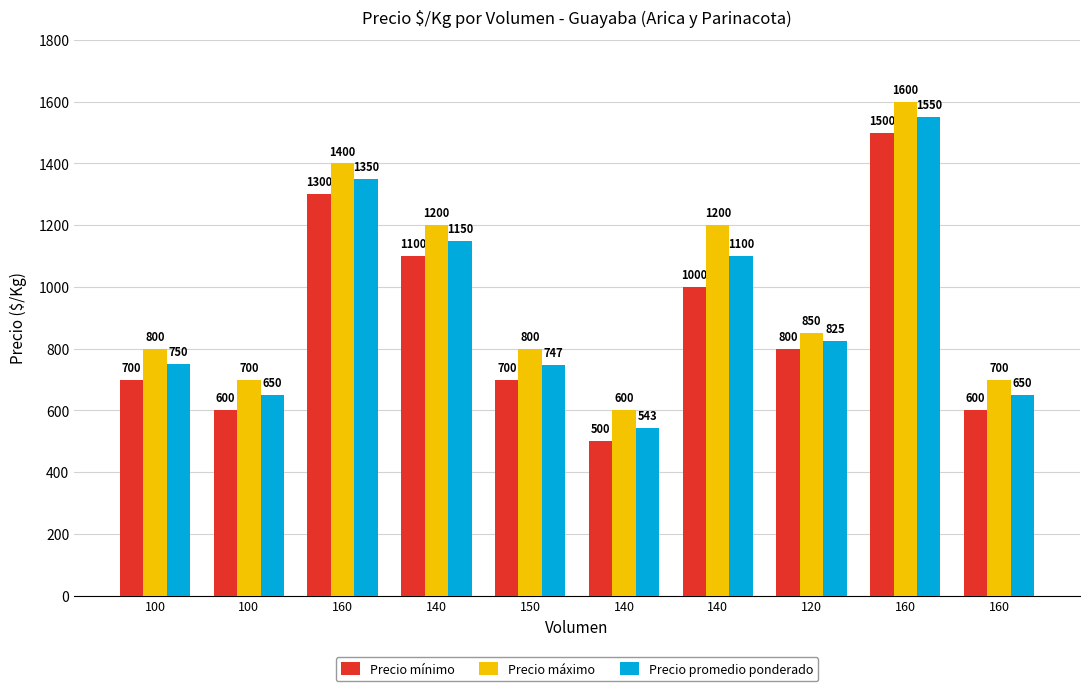

How many categories are shown in the chart?

10